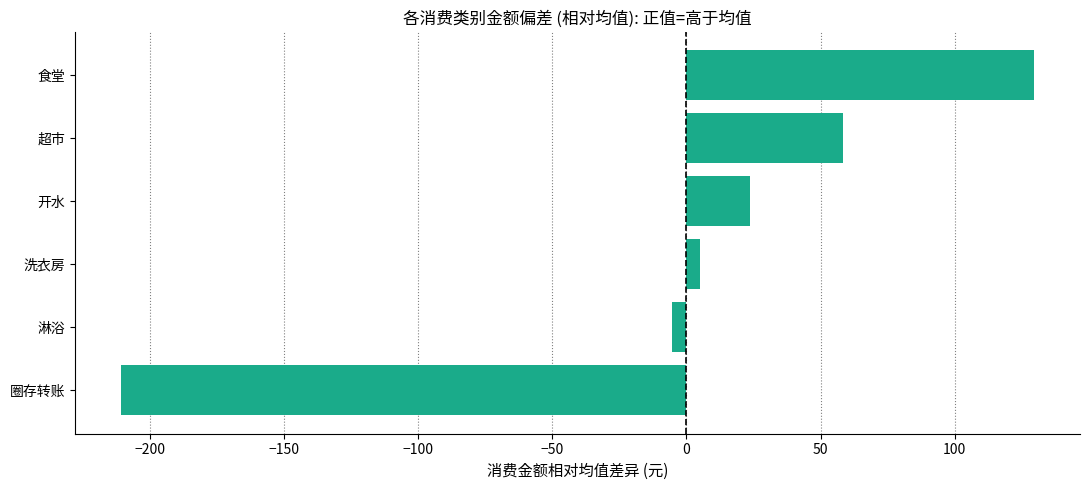

How many series are shown in this chart?

1